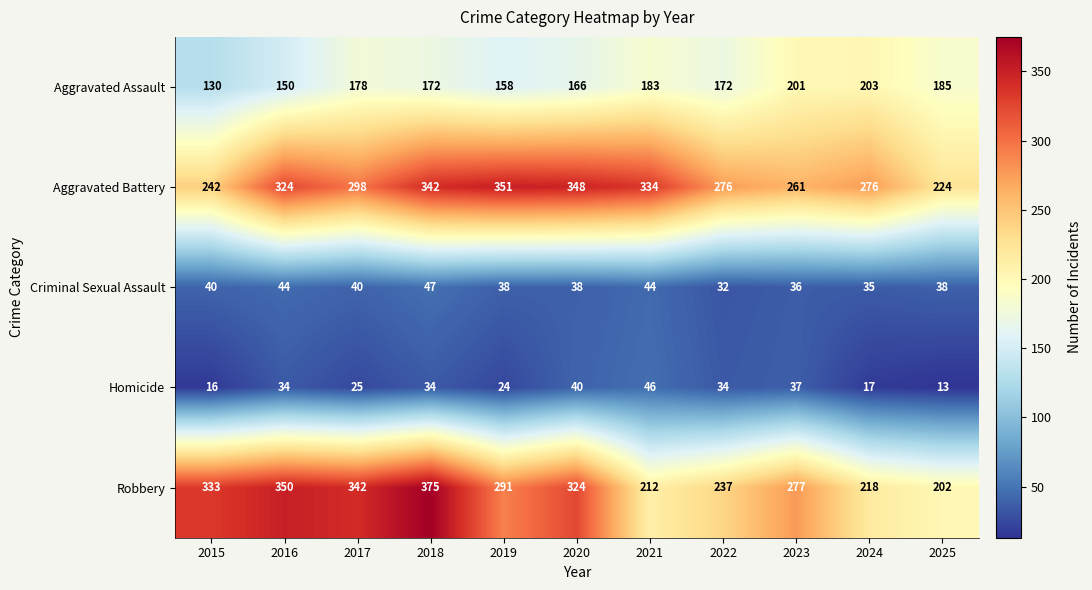

Between 2016 and 2022, which series saw the biggest shift?

Robbery